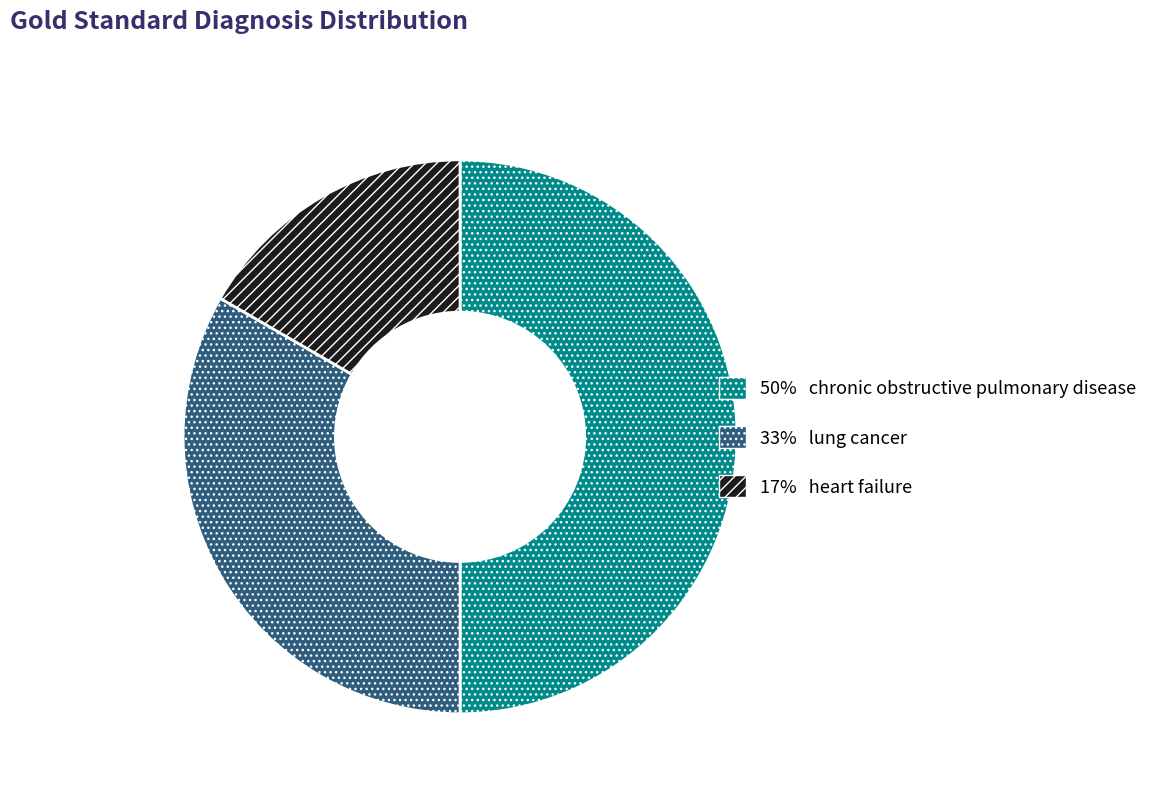

How many slices are in this pie chart?

3